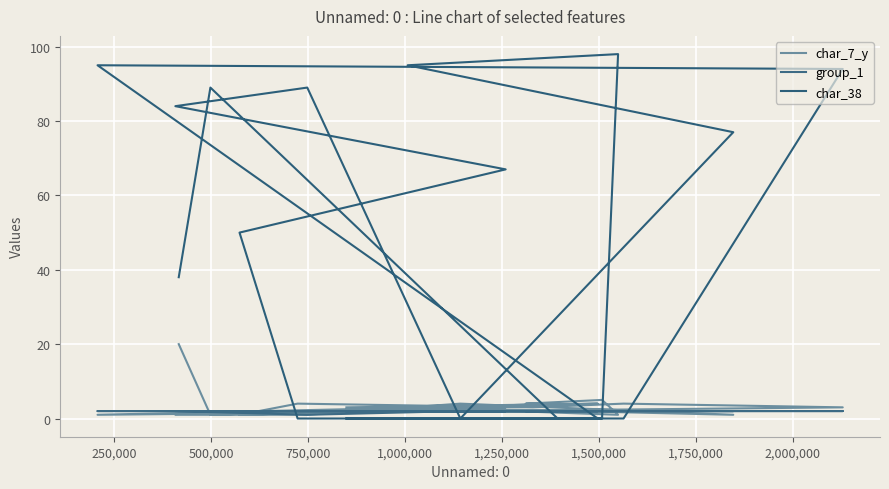

Which series has the largest total across all categories?

char_38